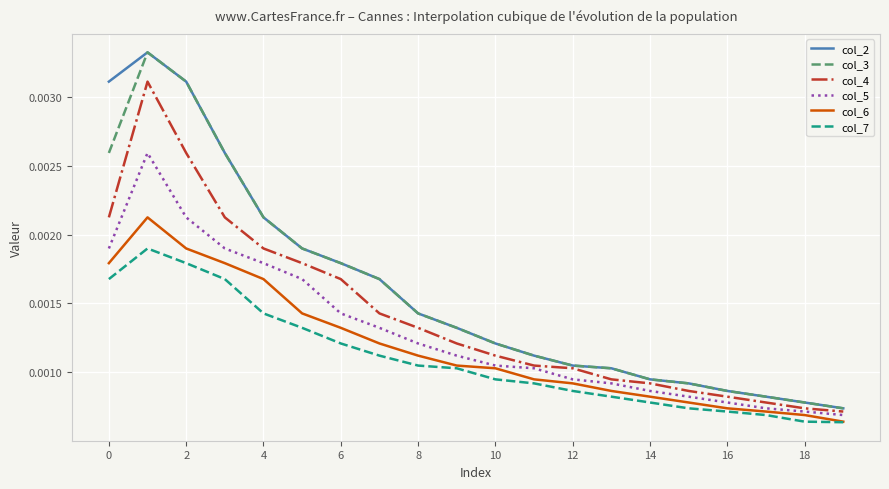

What are all the series names shown in the legend?

col_2, col_3, col_4, col_5, col_6, col_7